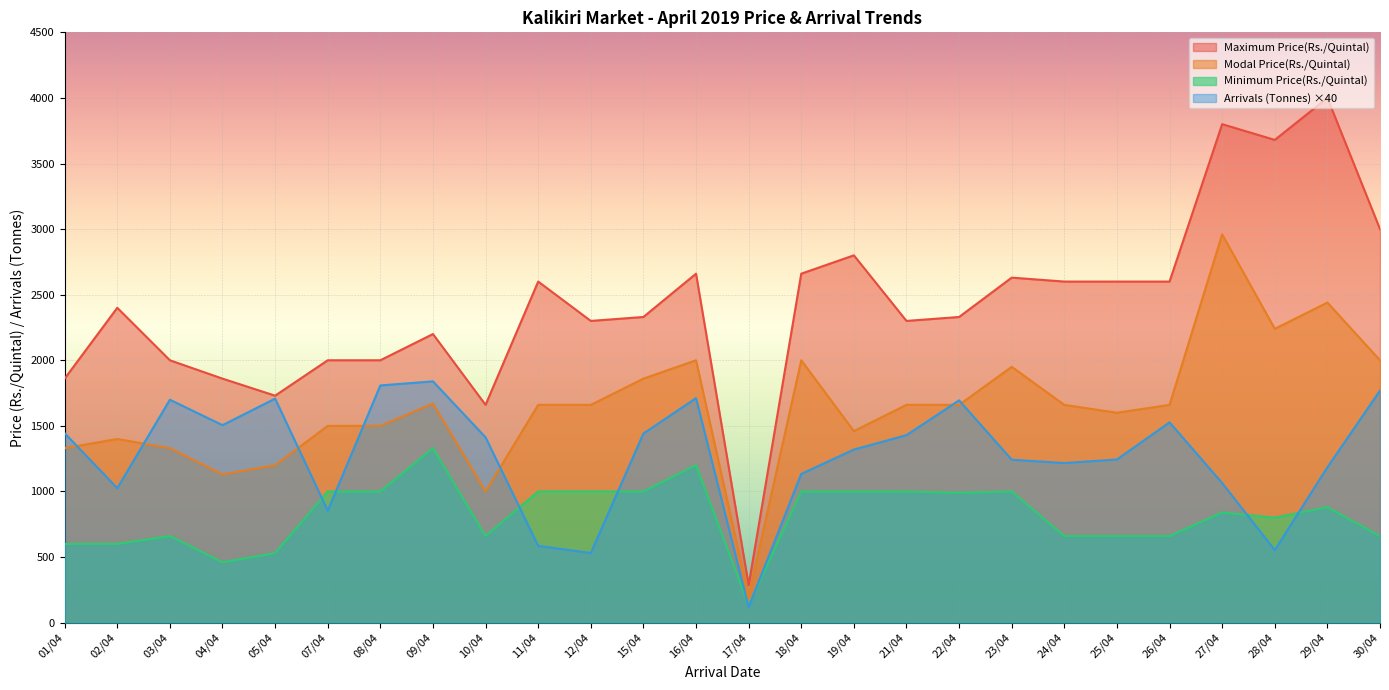

Is the value of Modal Price(Rs./Quintal) at 19/04 greater than the value of Arrivals (Tonnes) at 21/04?

Yes